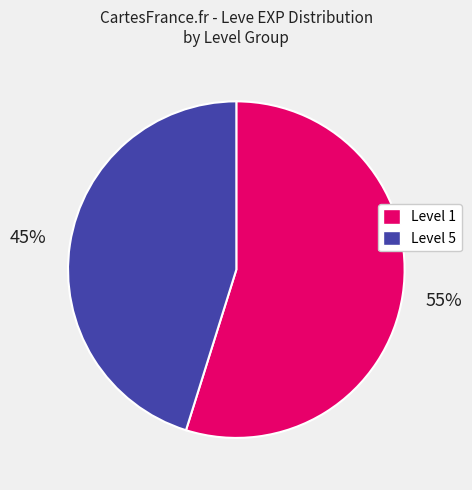

To the nearest percent, what is the average slice percentage?

50%